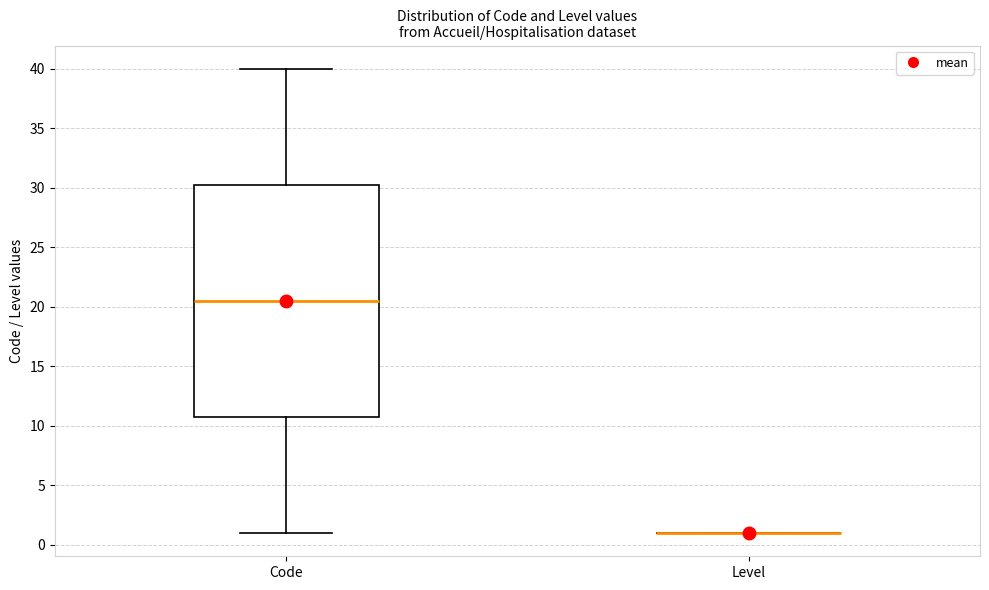

Reading left to right, read every box against the y-axis: the position of its median line, the range the box covers, and the ends of its whiskers. The values are not printed on the chart, so give them approximately, as read against the axis.

Code: median 20.5, box 11.0 to 30.5, whiskers 1.0 to 40.0
Level: box collapsed to a line at 1.0, whiskers 1.0 to 1.0